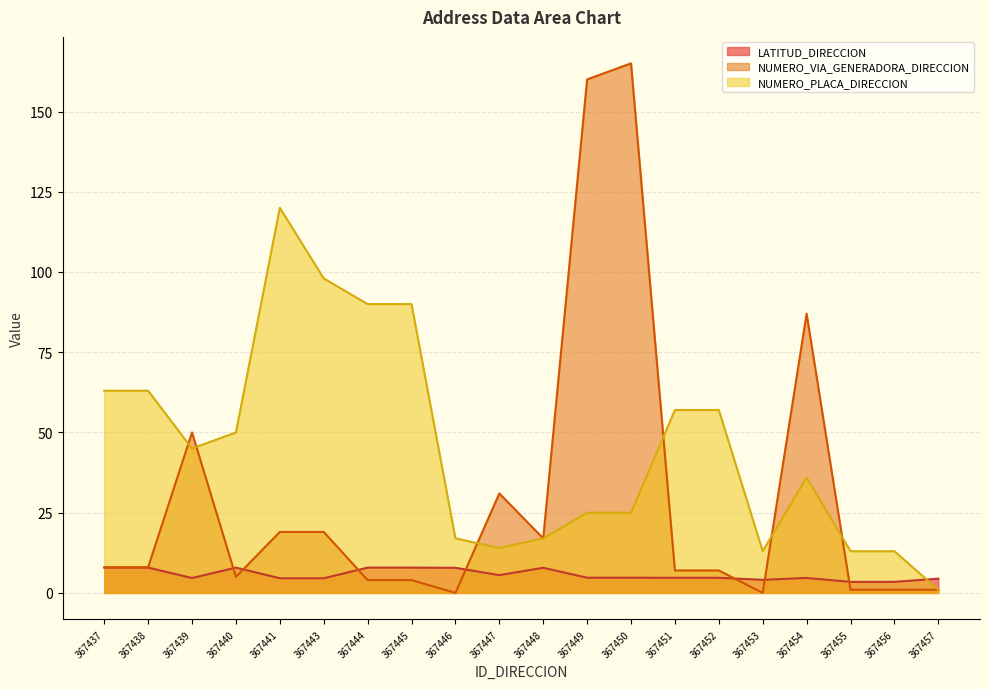

What is the lowest value of the LATITUD_DIRECCION series?

3.5